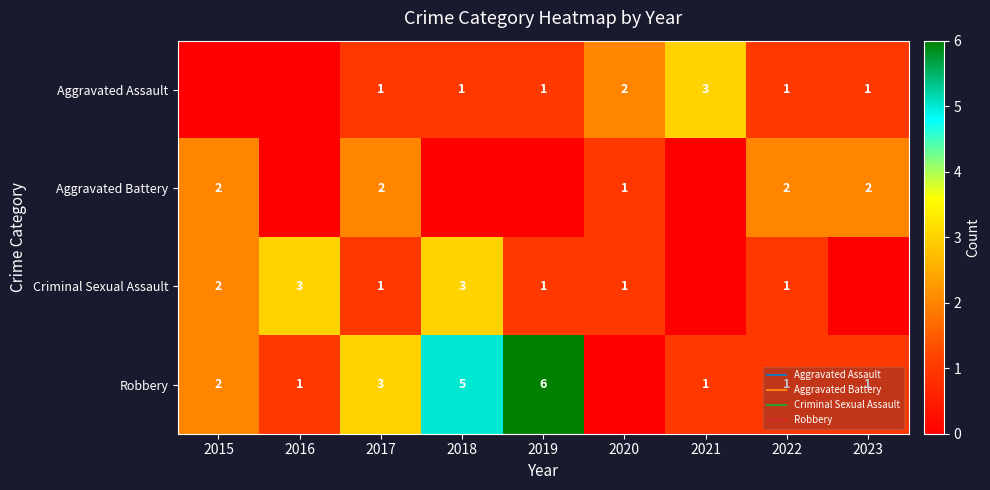

The value of Aggravated Assault at 2019 is 1. True or false?

False